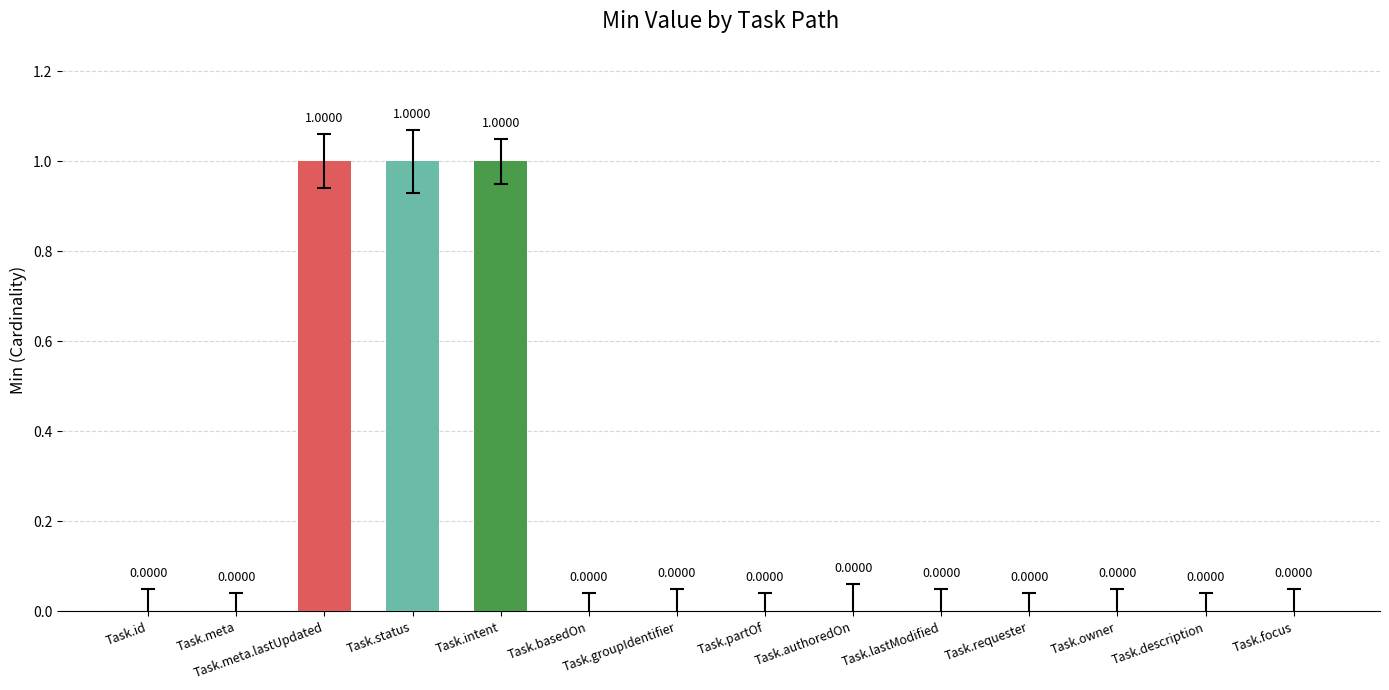

Reading left to right, transcribe all the data shown in this chart.

Task.id=0	Task.meta=0	Task.meta.lastUpdated=1	Task.status=1	Task.intent=1	Task.basedOn=0	Task.groupIdentifier=0	Task.partOf=0	Task.authoredOn=0	Task.lastModified=0	Task.requester=0	Task.owner=0	Task.description=0	Task.focus=0